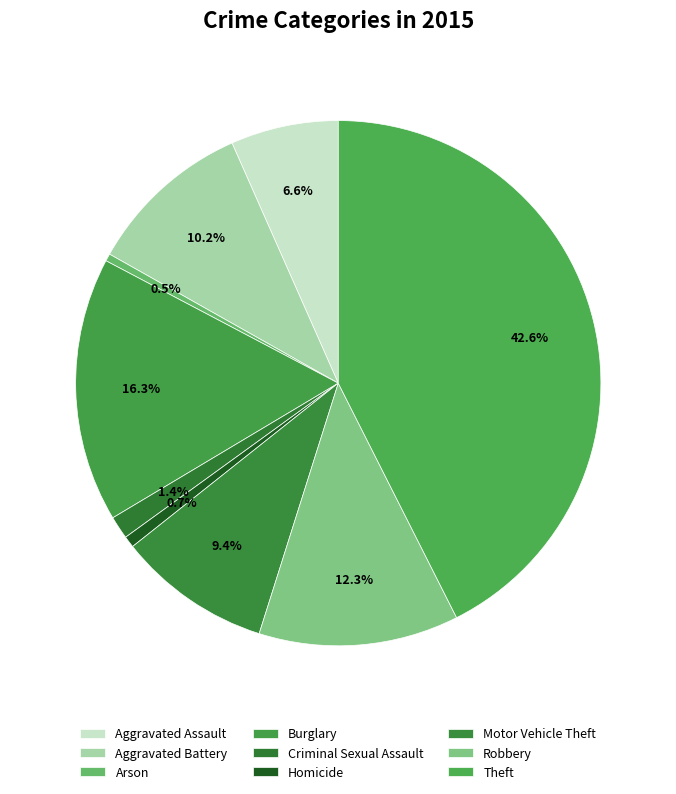

To the nearest percent, what is the difference between the largest and smallest slice percentages?

42%